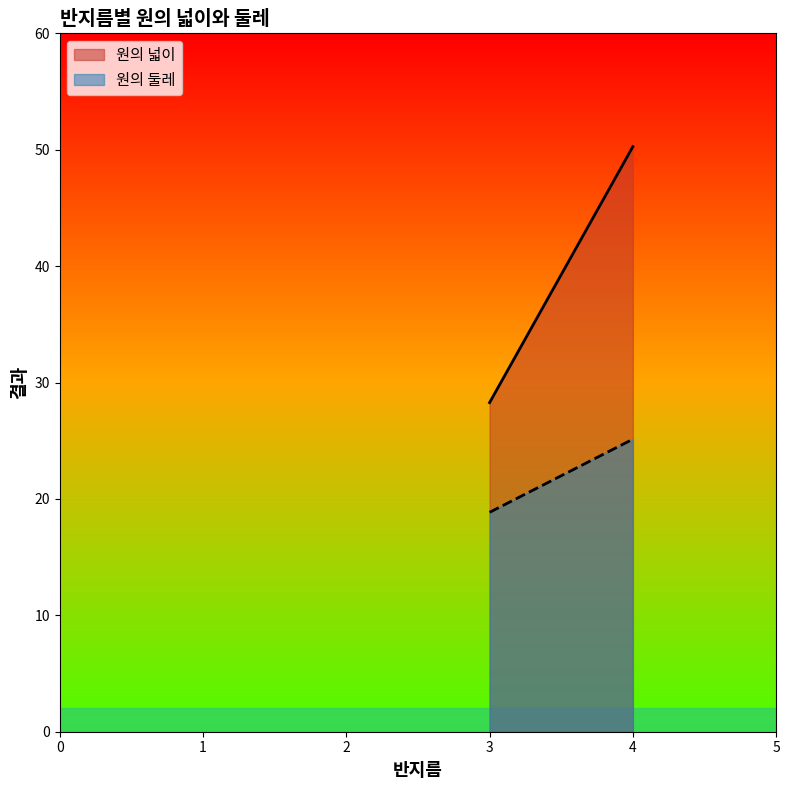

List the labels in order of 원의 넓이 value, largest first.

4, 3